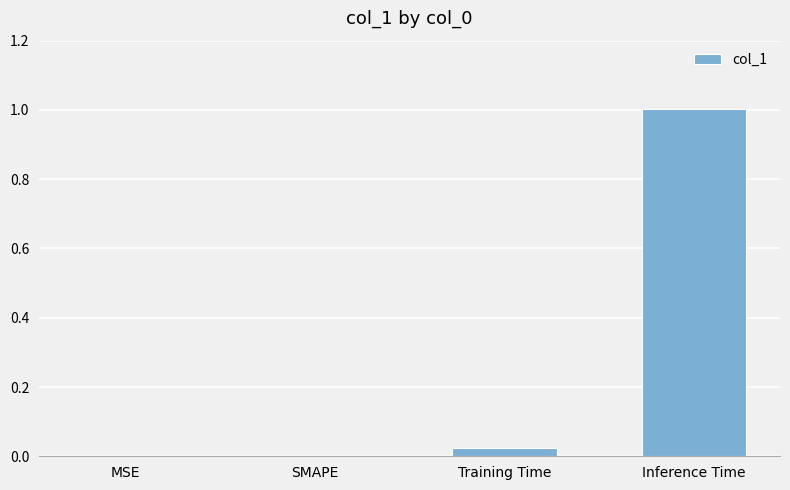

The value at Training Time is 0.0. True or false?

True